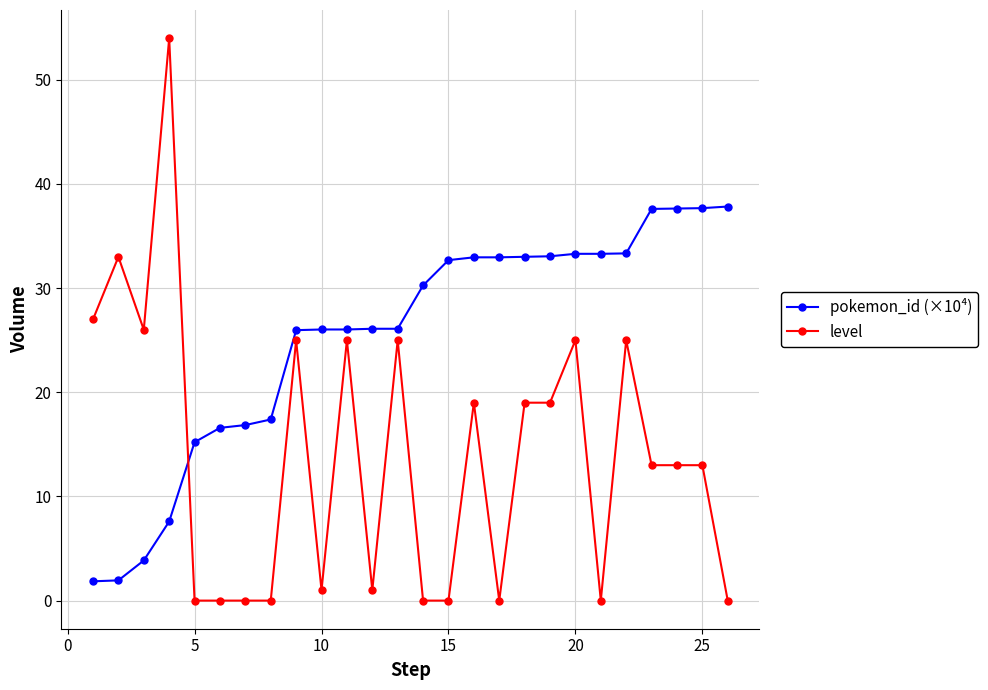

True or false: level has more than 1 points higher than both neighbors.

True